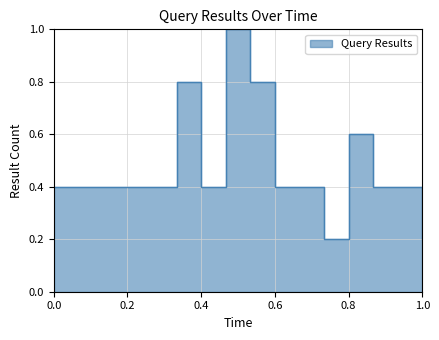

What is the maximum value shown in the chart?

1.0